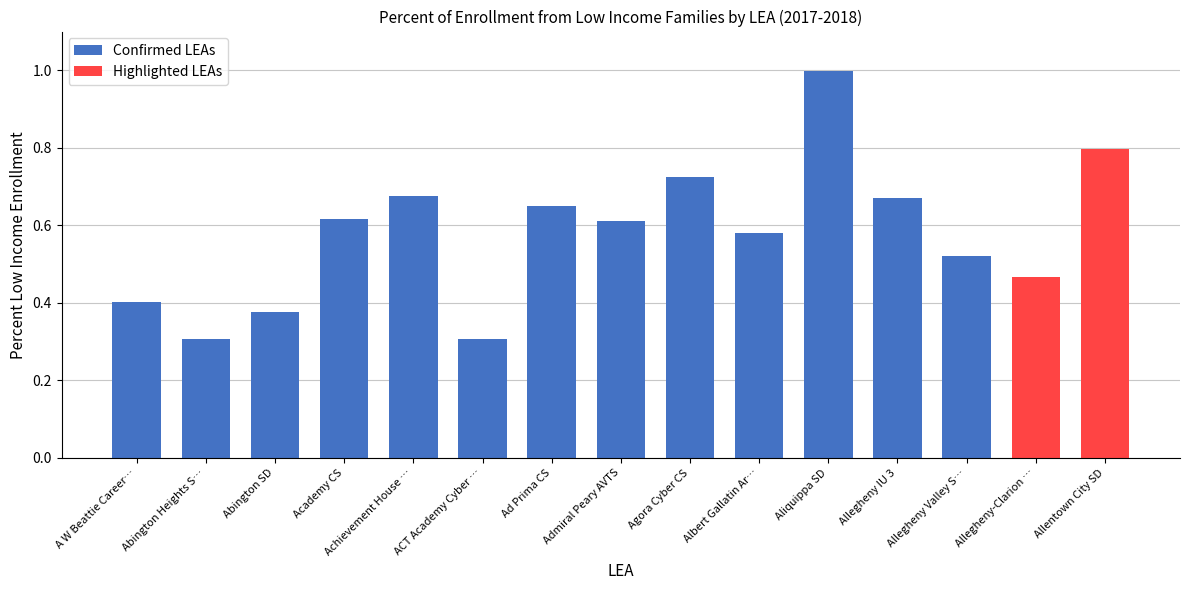

What is the difference between the values at Abington SD and Allegheny Valley SD?

0.1